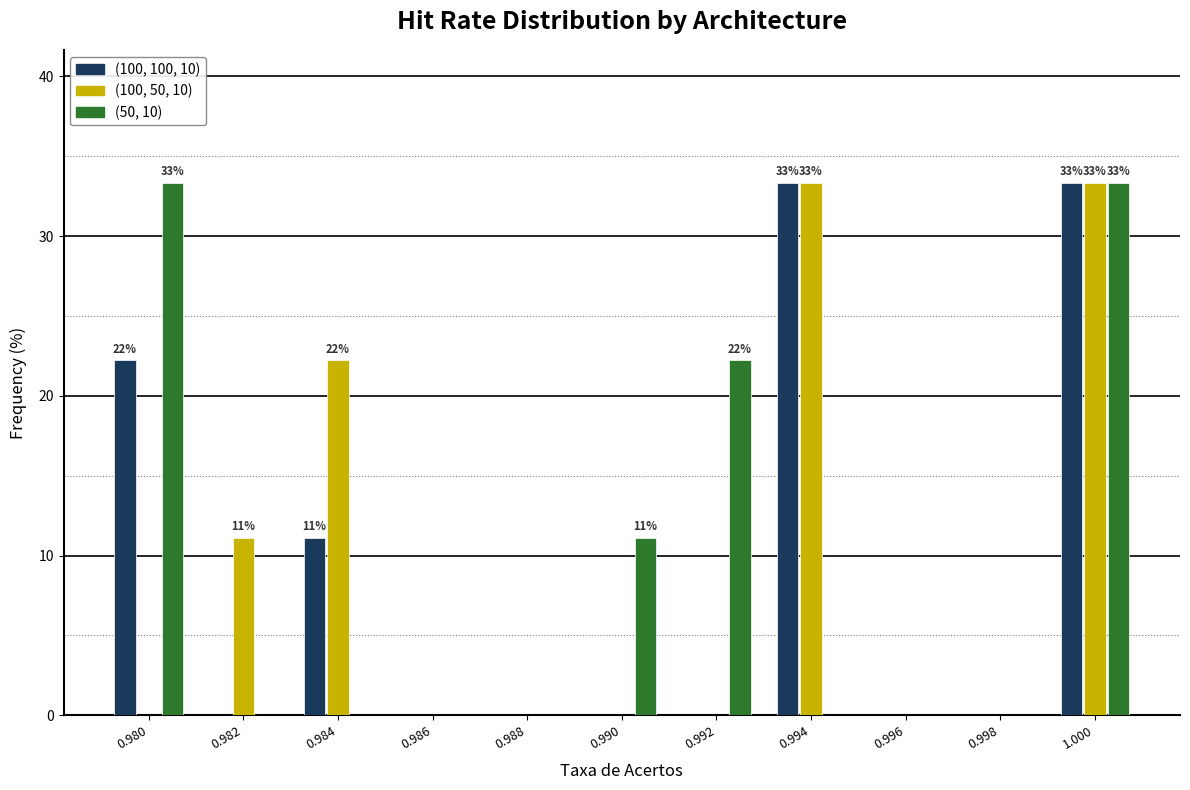

Between 0.982 and 0.986, which series saw the biggest shift?

(100, 50, 10)